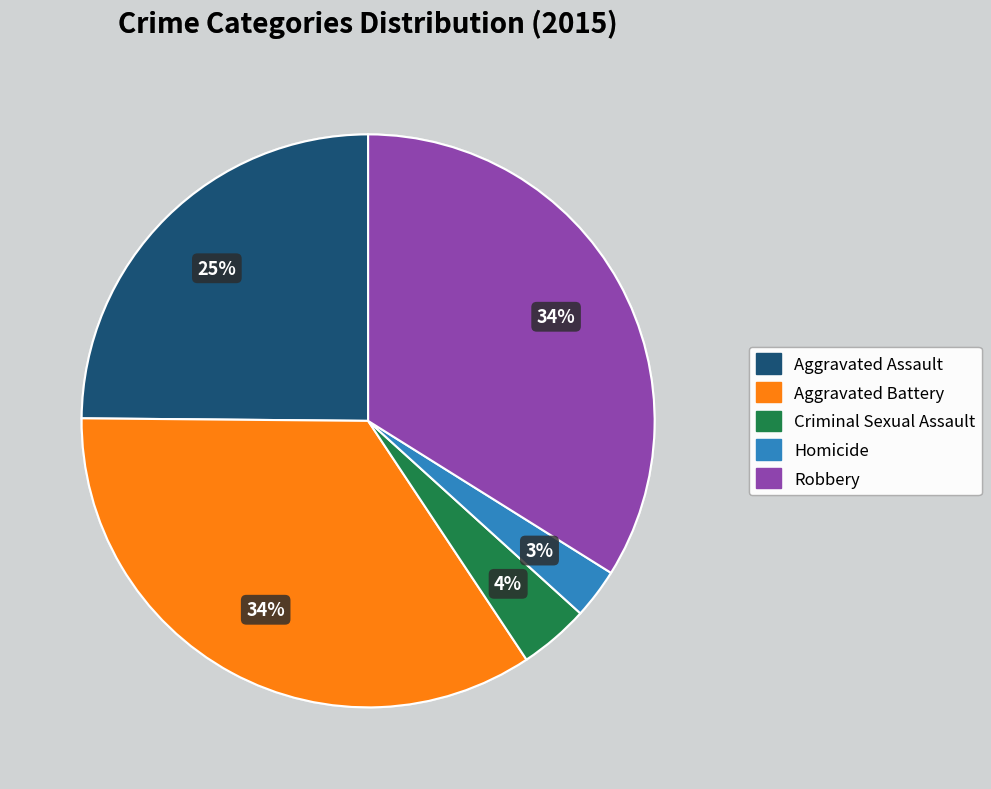

To the nearest percent, what percentage of the pie is Aggravated Assault?

25%